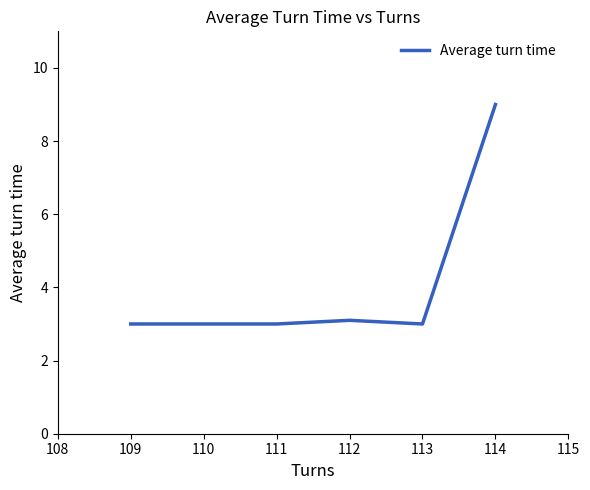

What is the greatest value displayed?

9.0